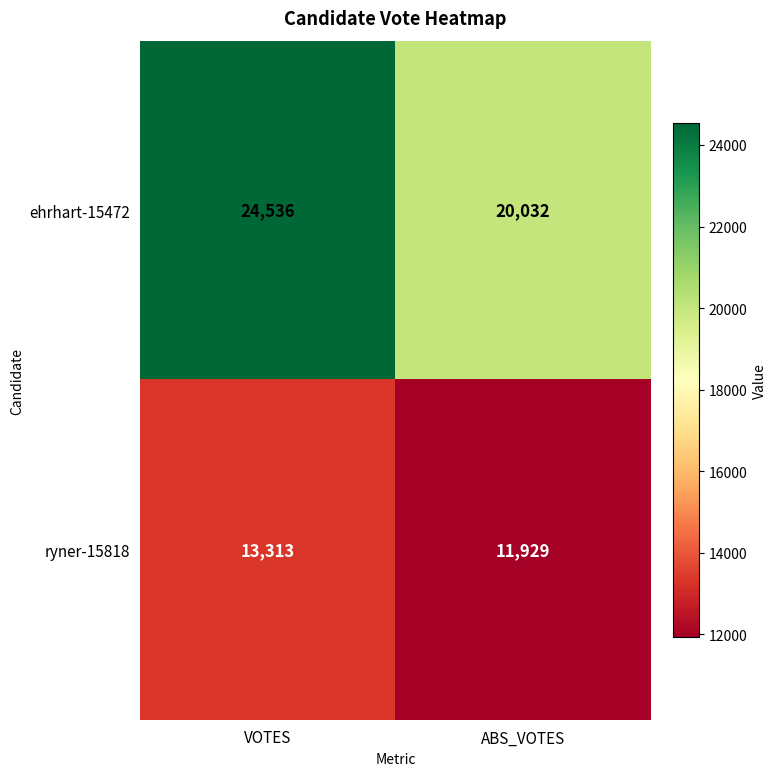

What is the lowest value of the ehrhart-15472 series?

20032